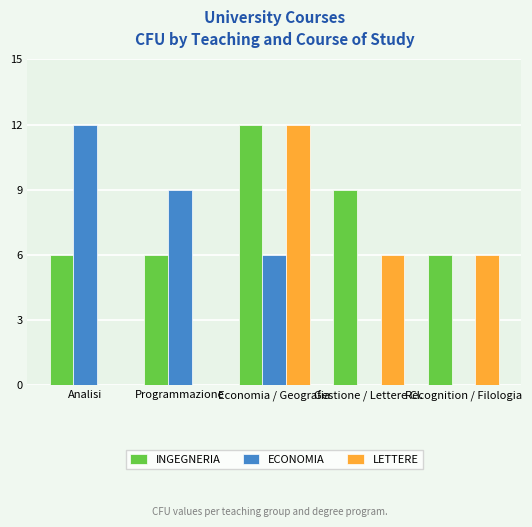

Reading left to right, what are all the values shown in this chart?

INGEGNERIA: Analisi=6	Programmazione=6	Economia / Geografia=12	Gestione / Lettere Cl.=9	Recognition / Filologia=6
ECONOMIA: Analisi=12	Programmazione=9	Economia / Geografia=6	Gestione / Lettere Cl.=0	Recognition / Filologia=0
LETTERE: Analisi=0	Programmazione=0	Economia / Geografia=12	Gestione / Lettere Cl.=6	Recognition / Filologia=6